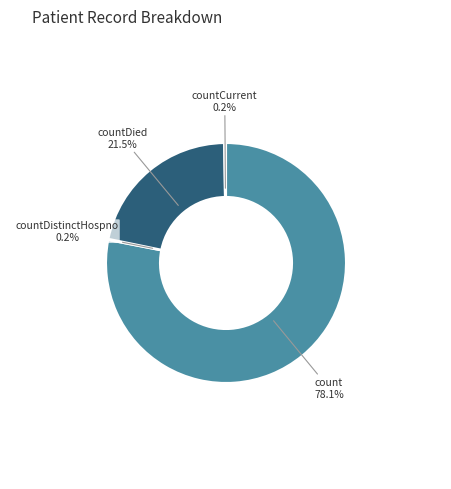

Is there a majority slice in this chart?

Yes